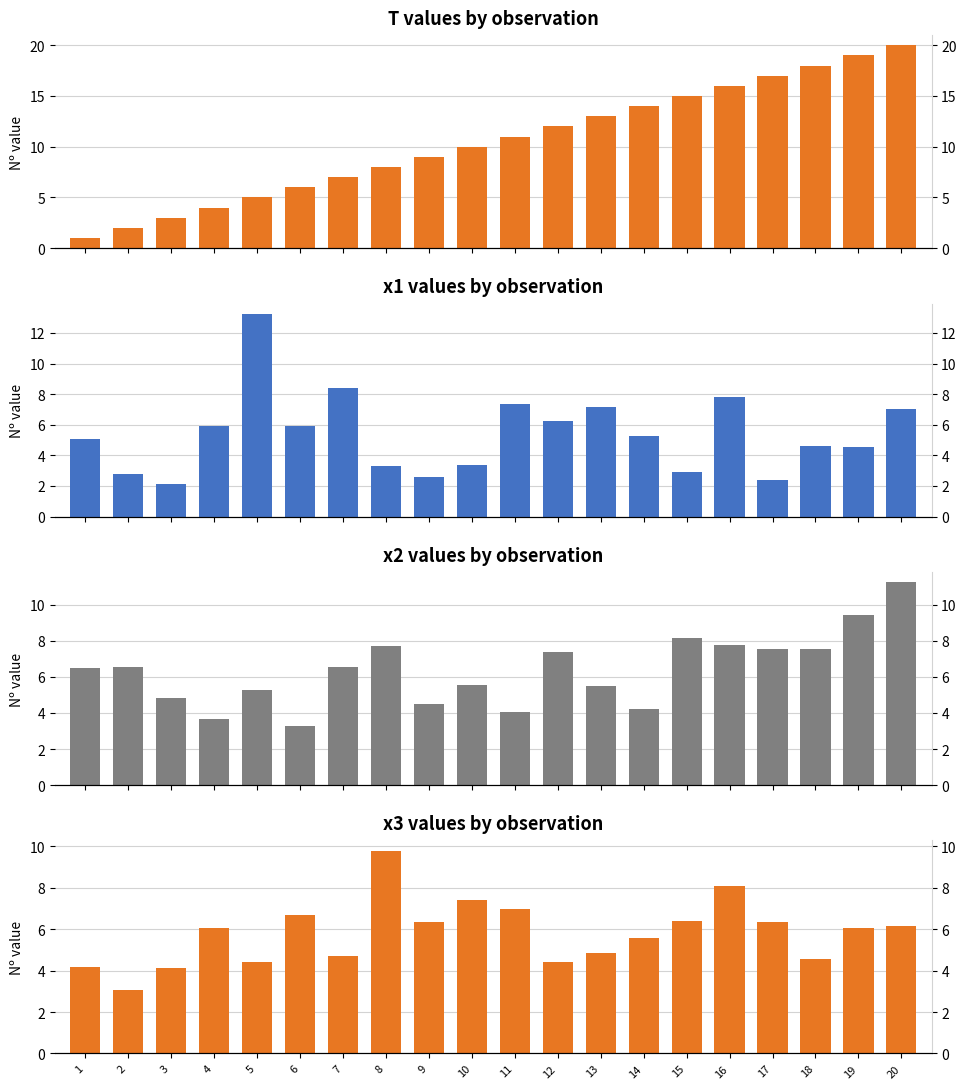

Count the number of categories in the chart.

20